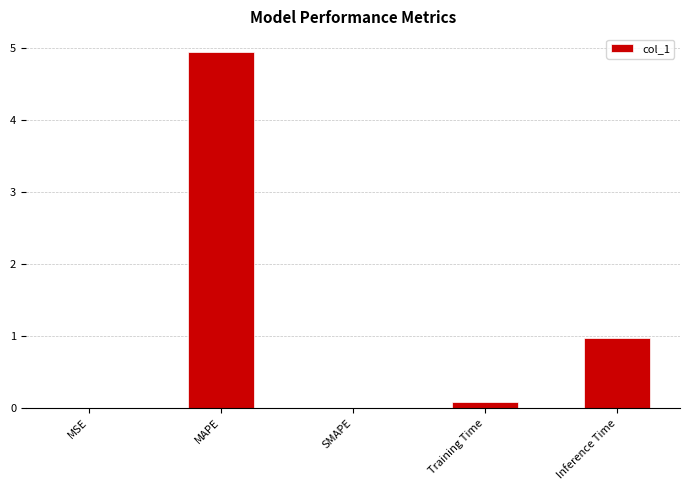

True or false: the data shows 0.3 at Inference Time.

False